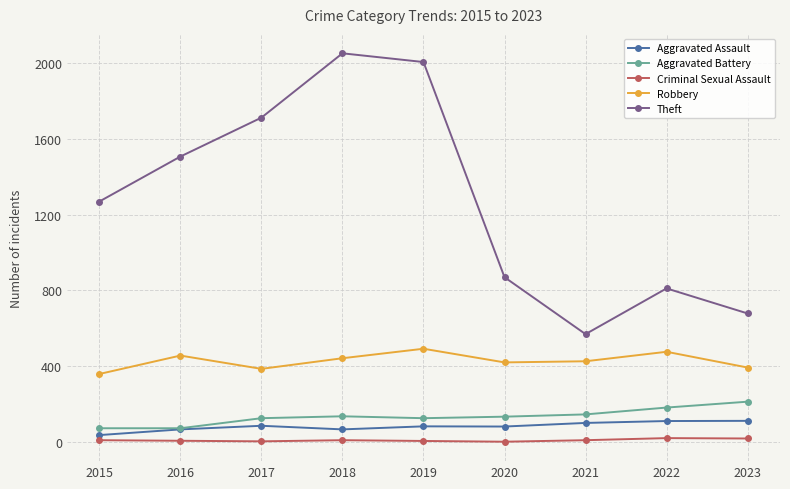

Between 2015 and 2022, which series saw the biggest shift?

Theft